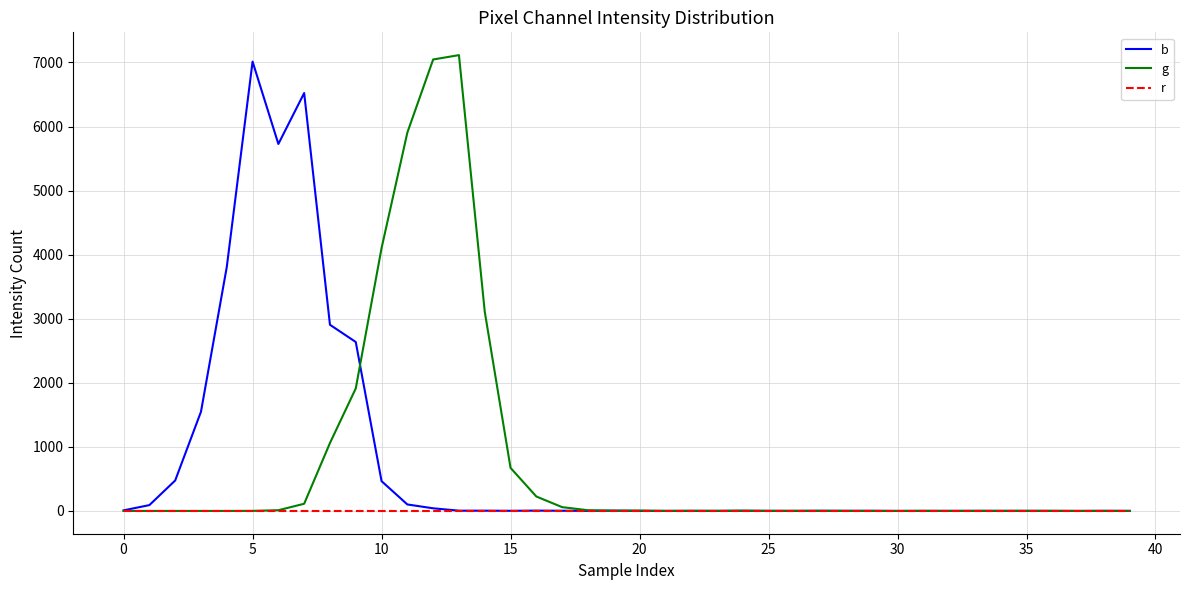

What is the maximum value for g?

7115